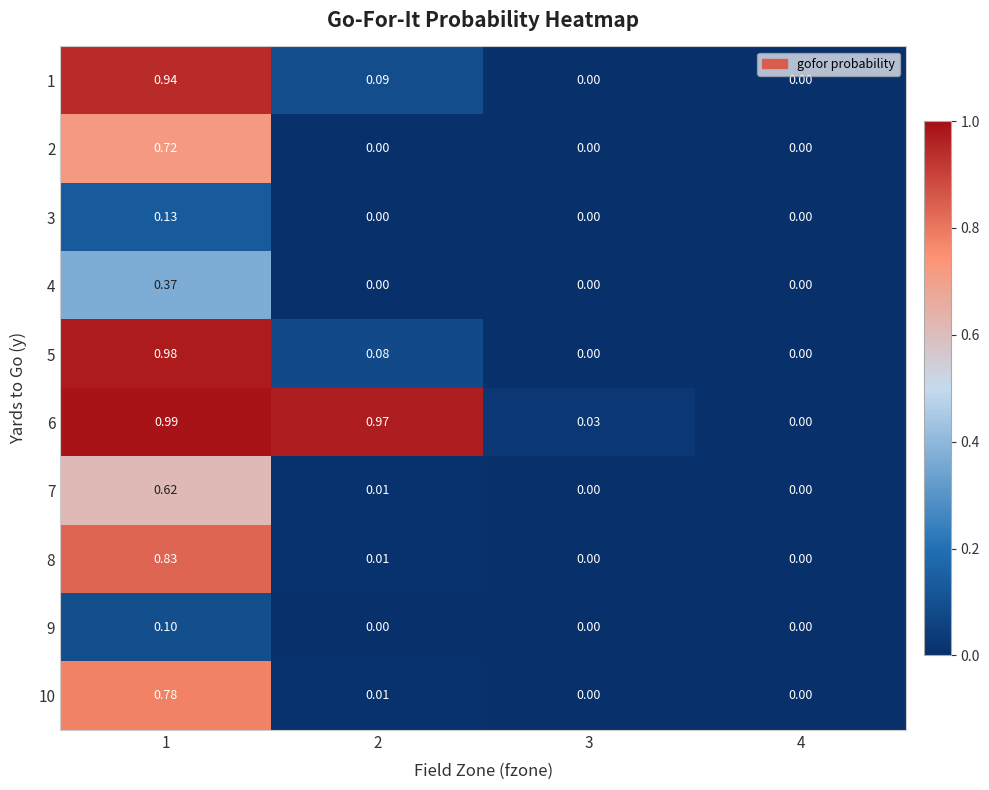

Is the value of 10 at 3 greater than the value of 8 at 1?

No